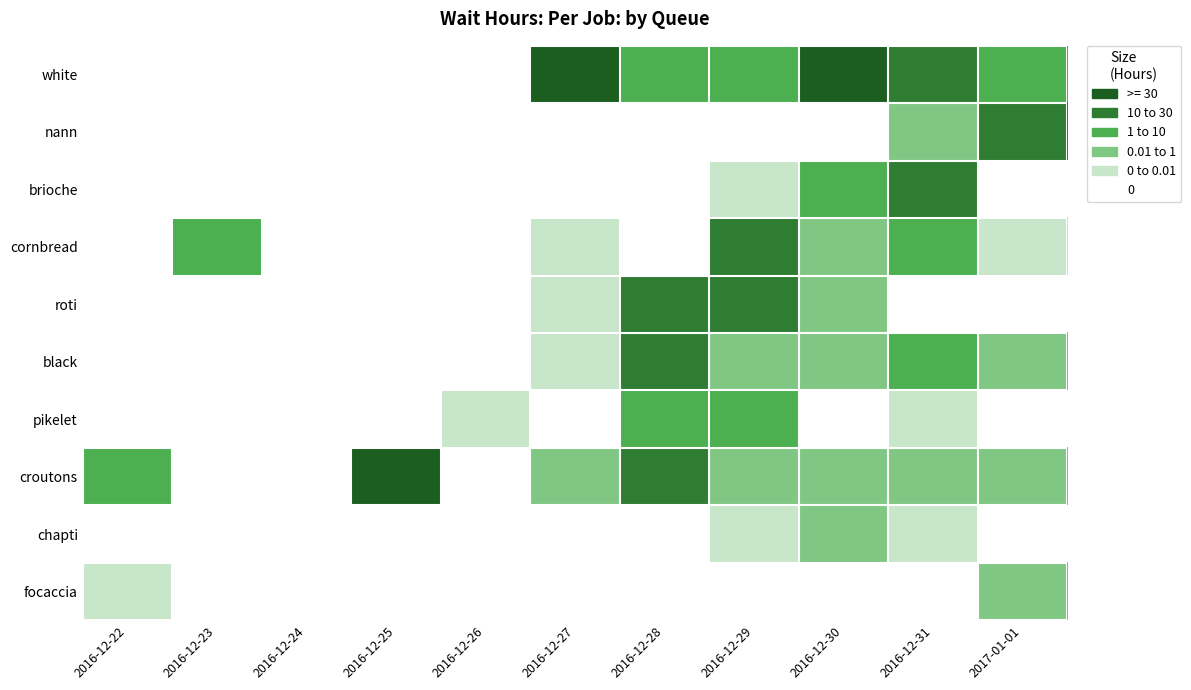

What is the difference between the highest and lowest values at 2016-12-28?

4